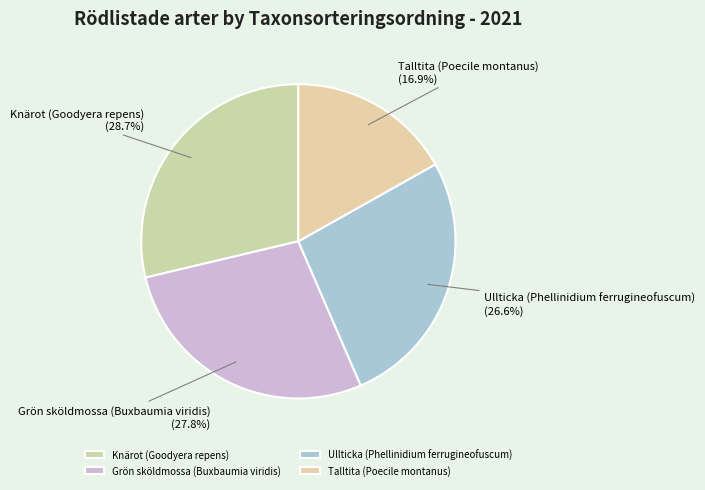

To the nearest percent, what percentage of the pie is Knärot (Goodyera repens)?

29%